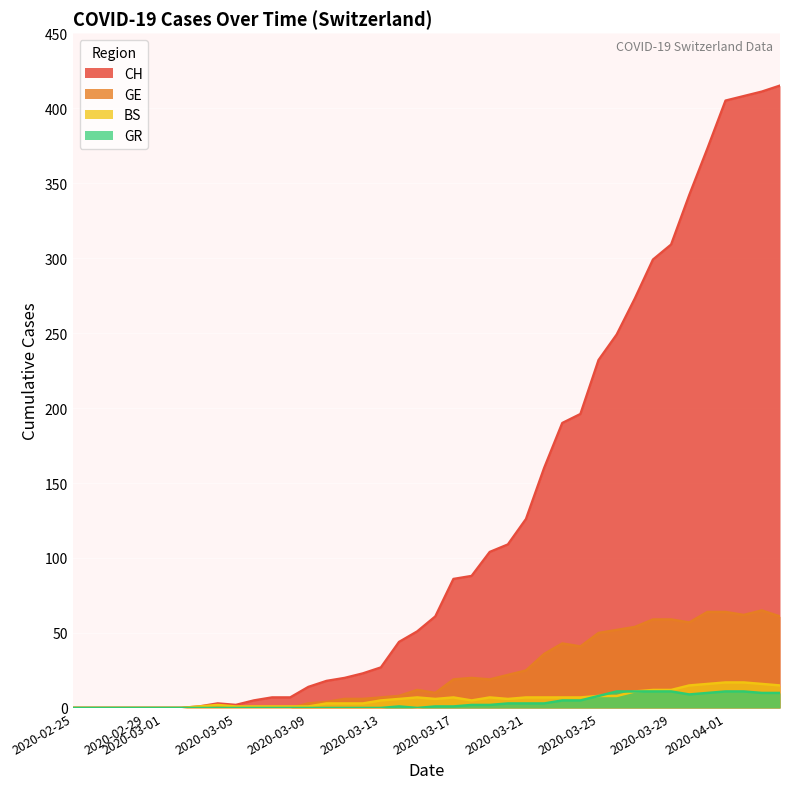

What is the total value across all series at 2020-03-25?

298